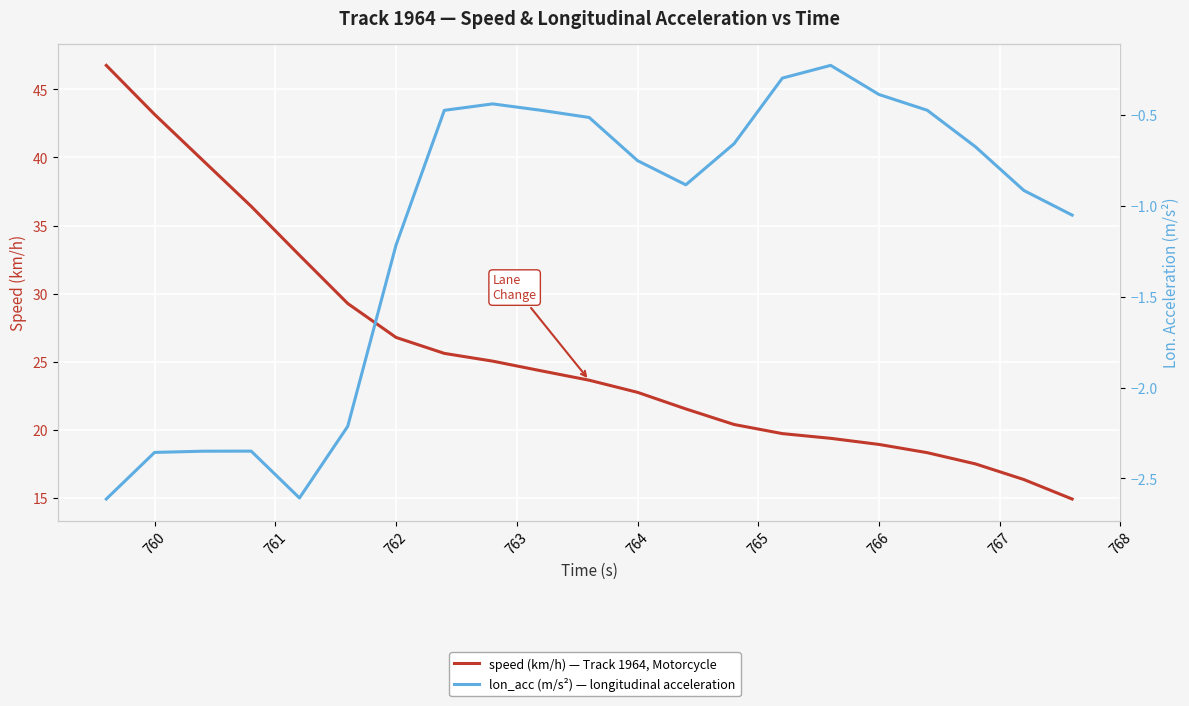

How many distinct data groups are displayed?

2